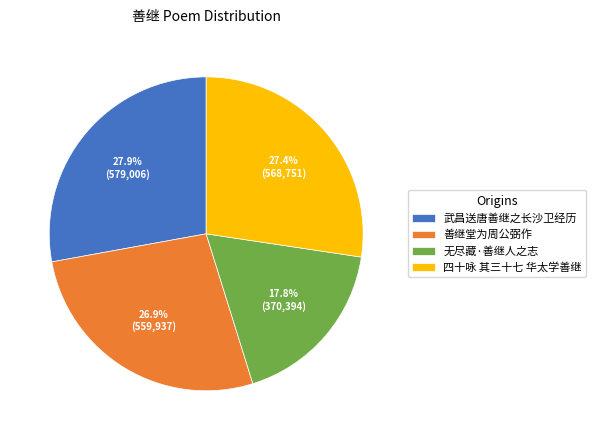

To the nearest percent, what percentage of the pie is 善继堂为周公弼作?

27%